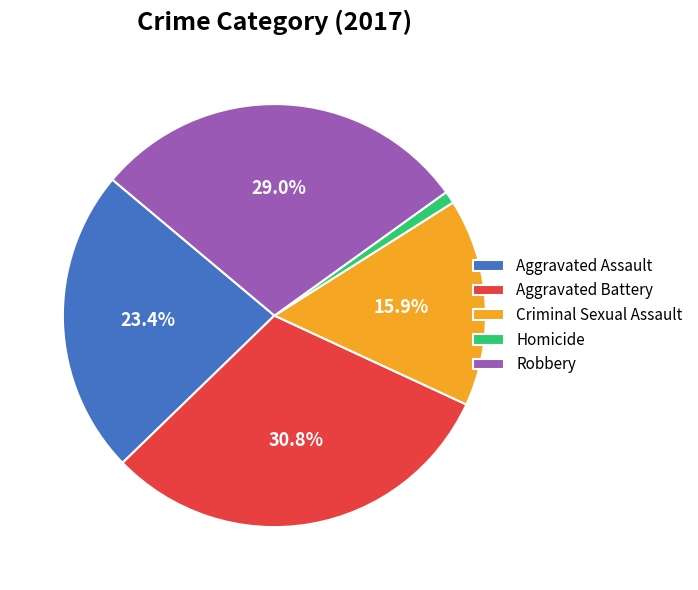

What is the ratio of the value at Aggravated Battery to the value at Homicide?

33.0